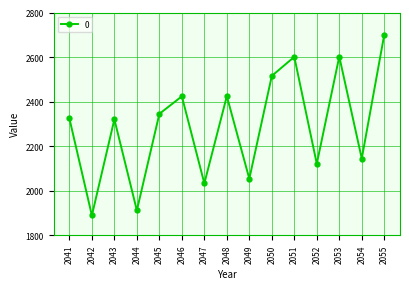

True or false: the data has more than 1 interior local peaks.

True